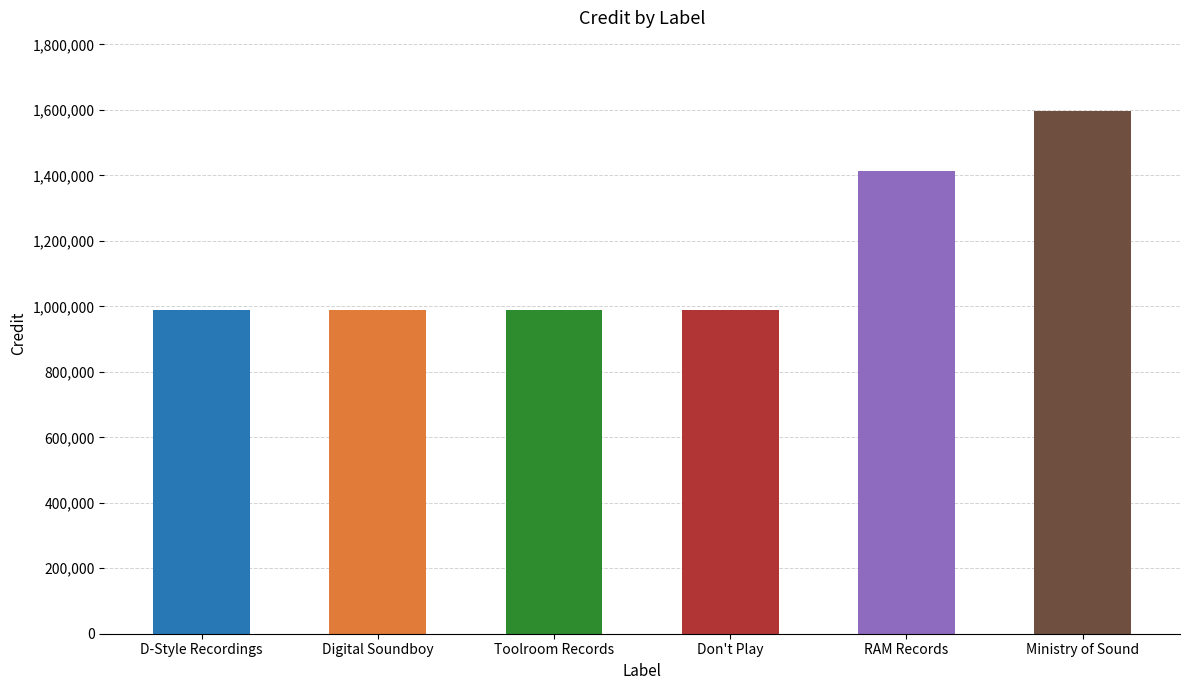

What is the change in value from Toolroom Records to RAM Records?

+422382